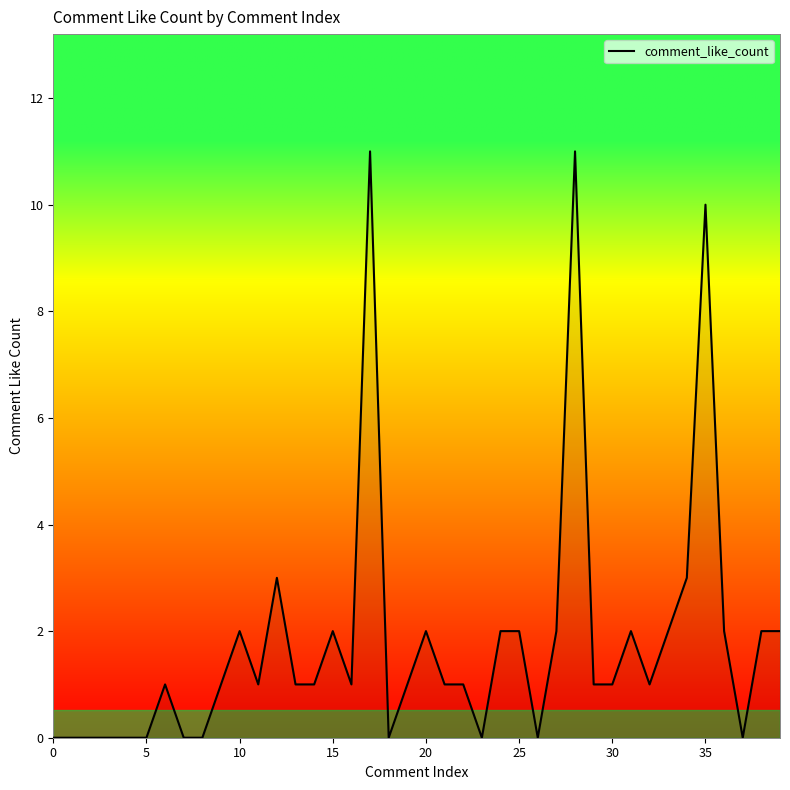

What is the greatest value displayed?

11